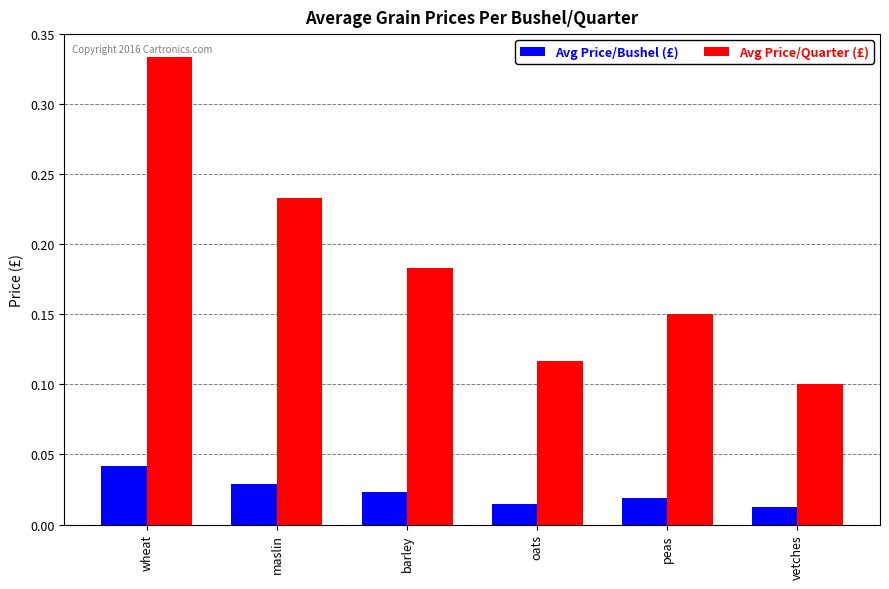

Is it true that Avg Price/Quarter (£) equals 0.1 at oats?

True